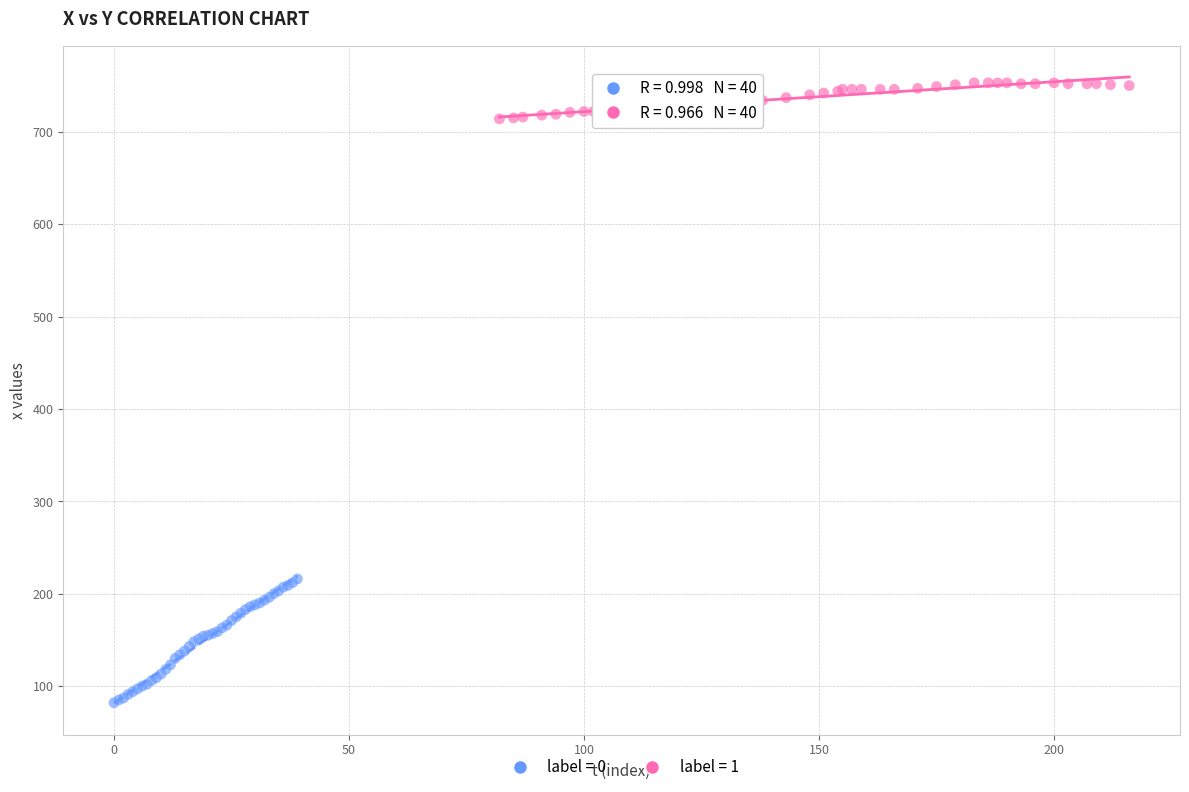

Which series reaches the maximum Y coordinate?

label = 1